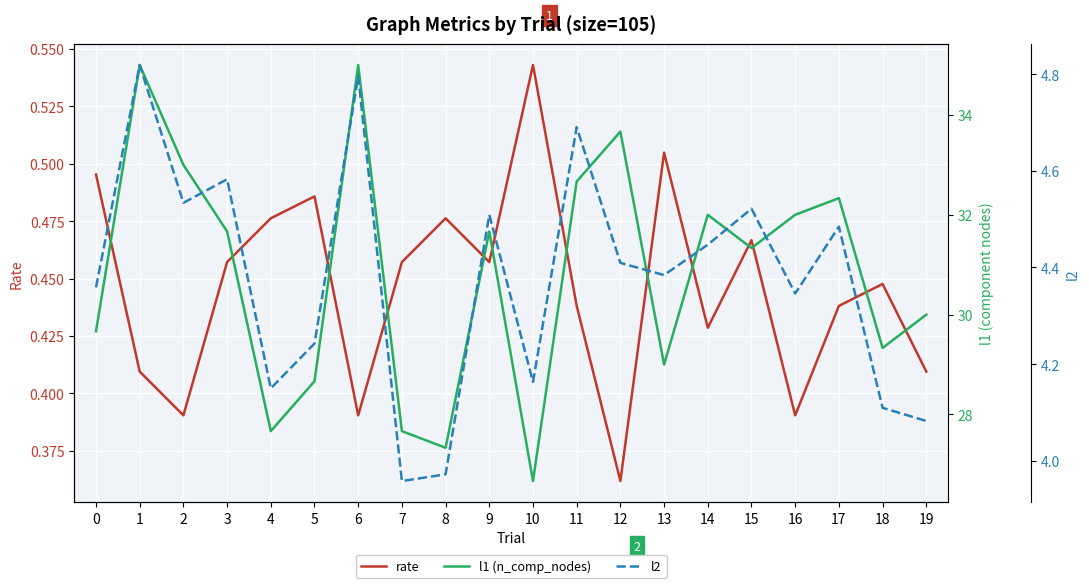

What are all the series names shown in the legend?

rate, l1 (n_comp_nodes), l2